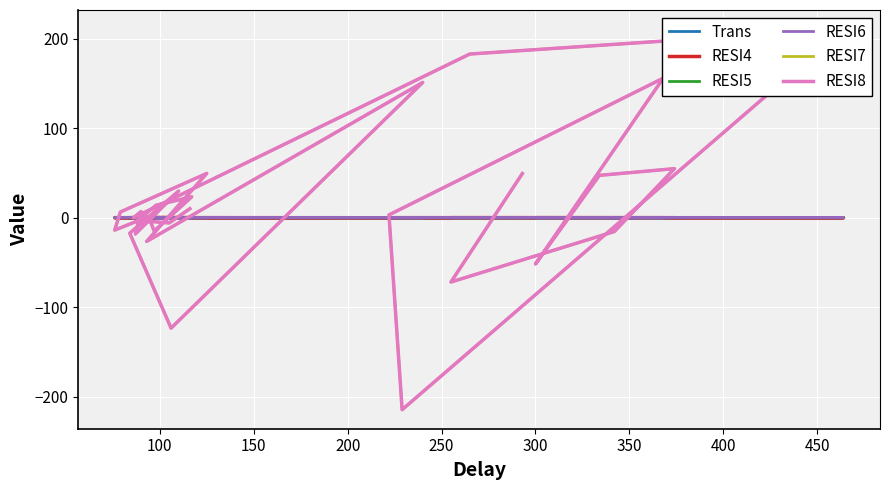

How many interior local peaks does the RESI5 series have?

11